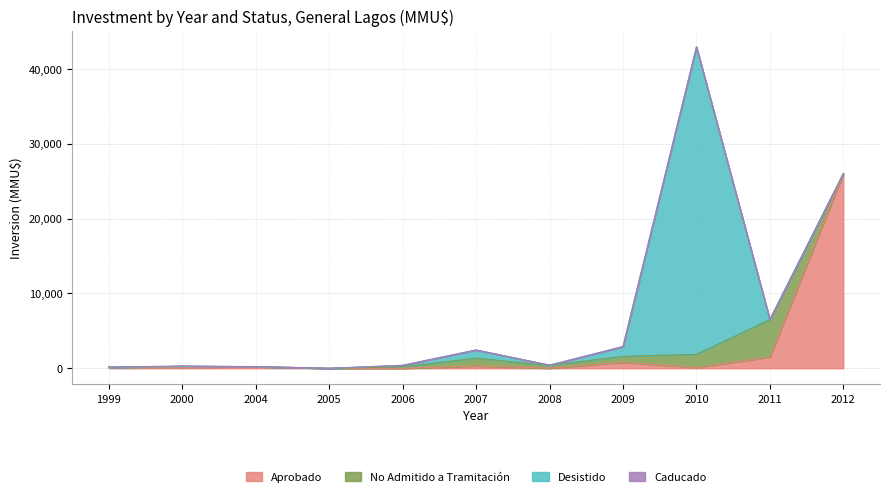

How many positive values does the Aprobado series have?

9